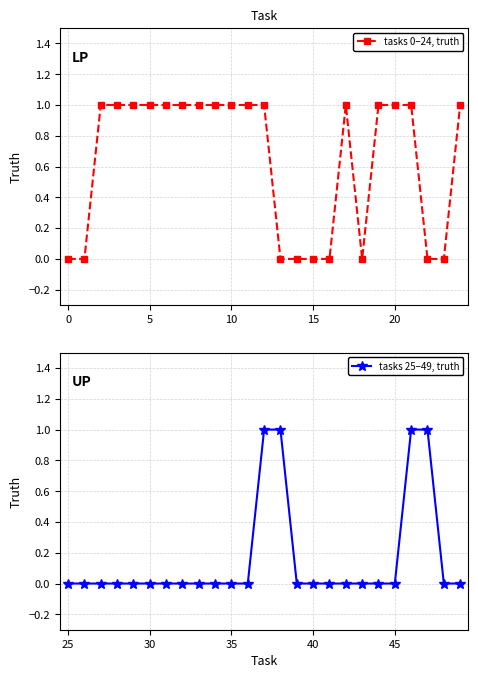

The value of tasks 0–24, truth at 0 is 0. True or false?

True